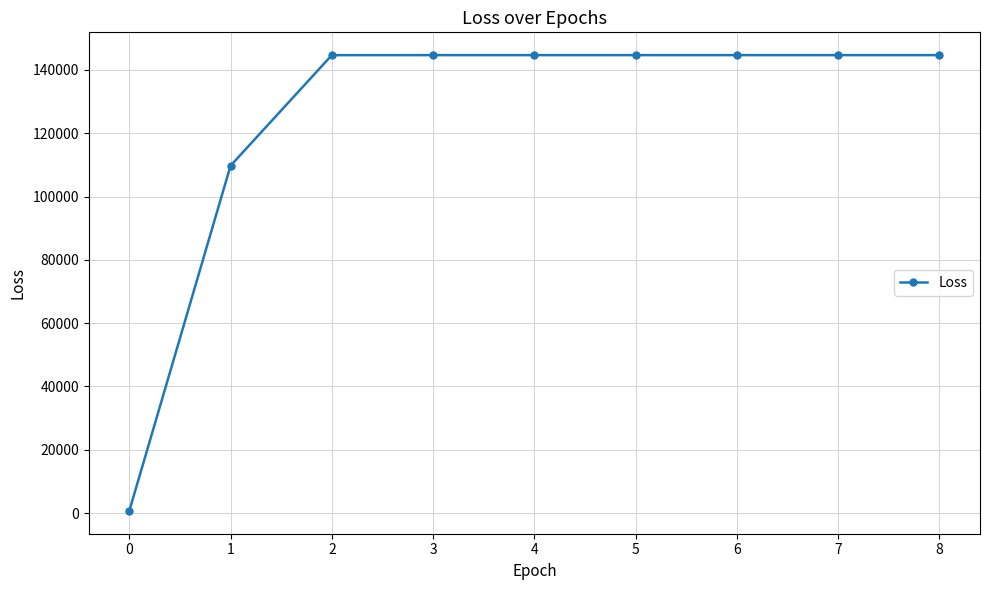

What is the ratio of the value at 2 to the value at 6?

1.0